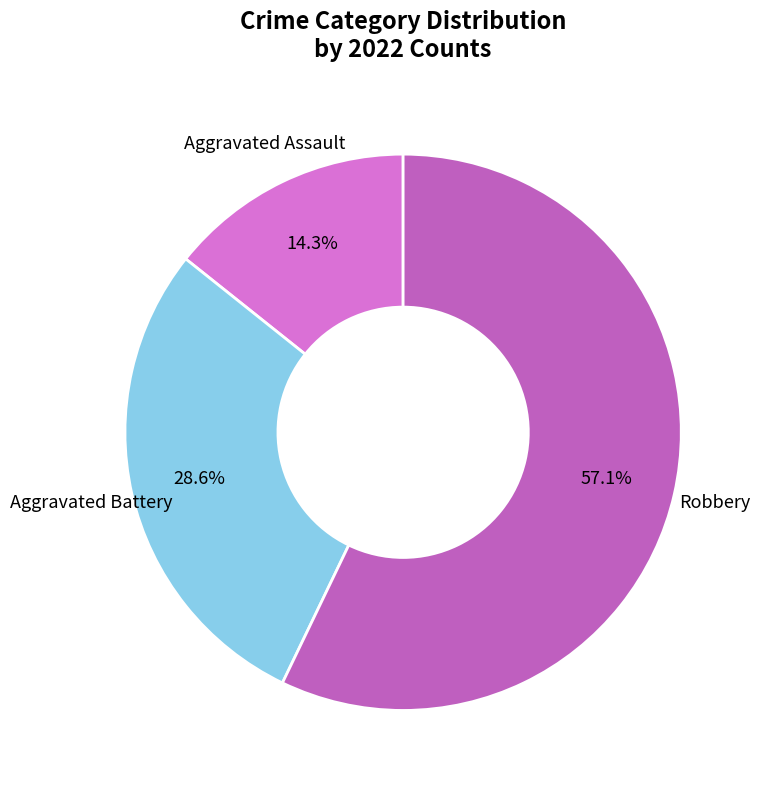

How many segments does this pie chart have?

3